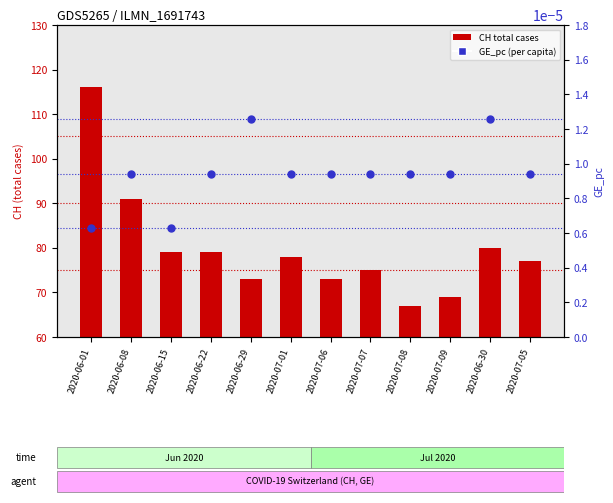

At which category is the sum across all series the highest?

2020-06-01